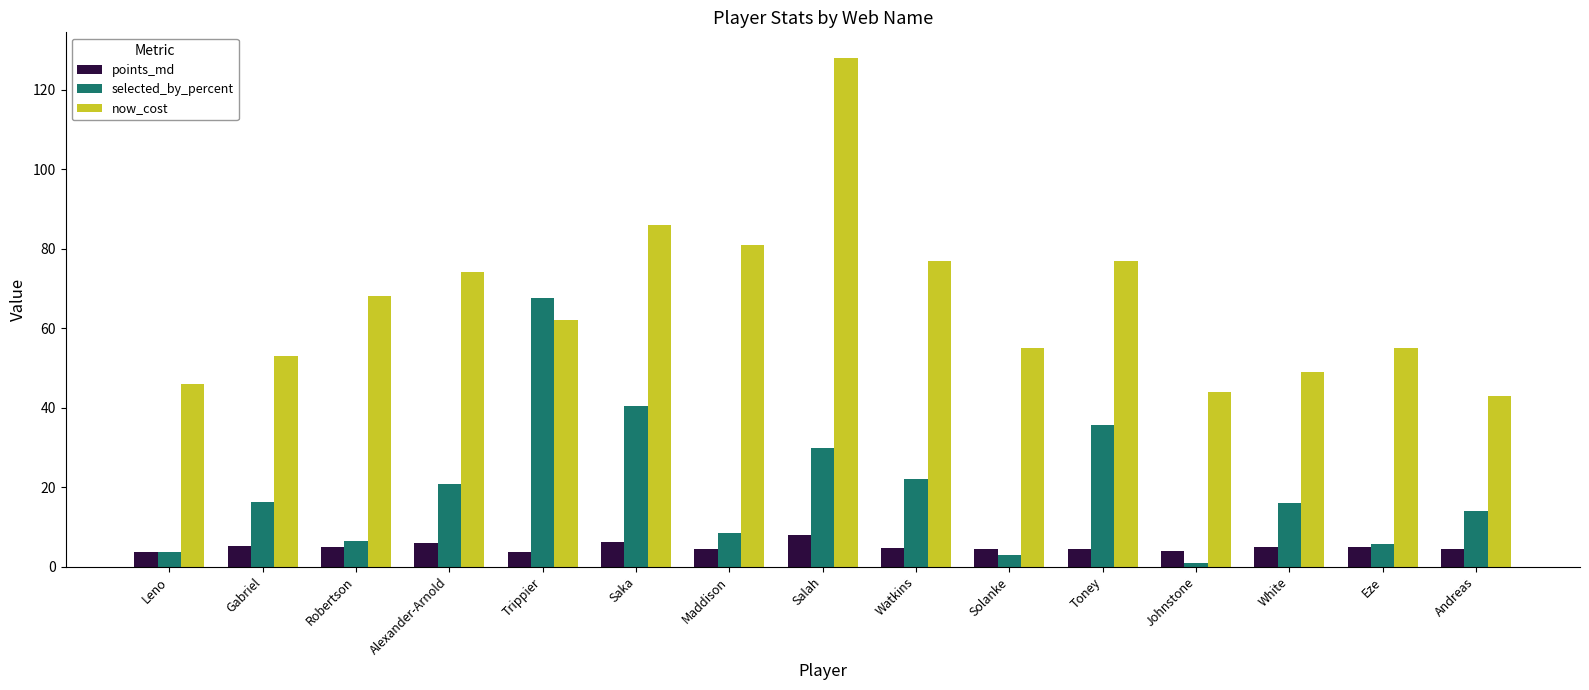

Which series has the widest spread of values?

now_cost